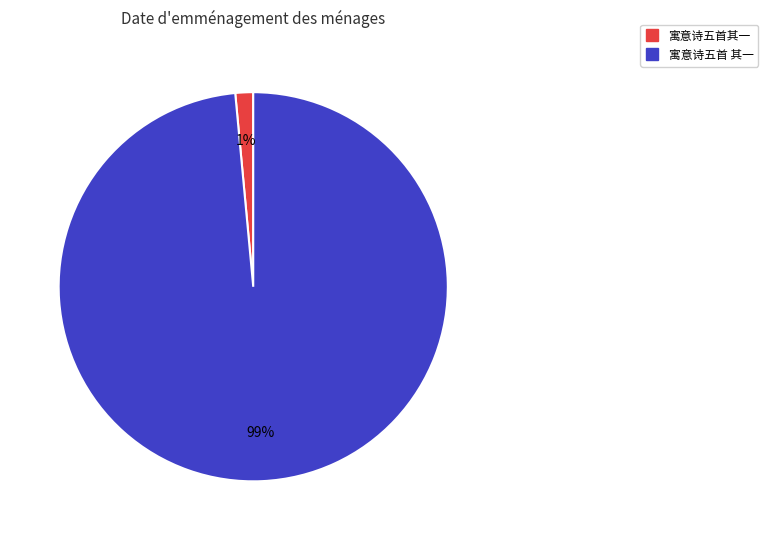

To the nearest percent, what is the combined percentage of 寓意诗五首 其一 and 寓意诗五首其一?

100%